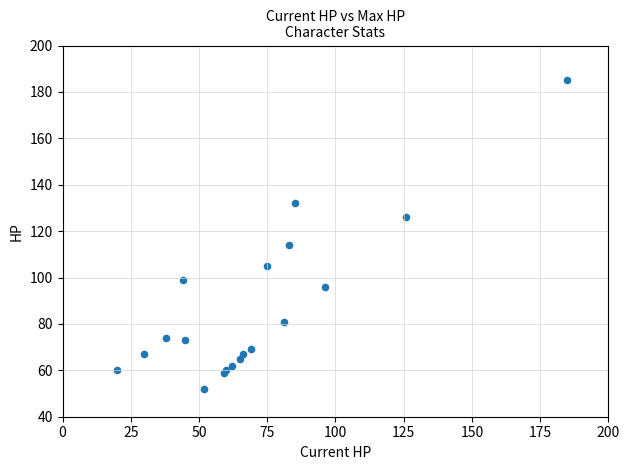

What Y value in the scatter plot is closest to 118?

114